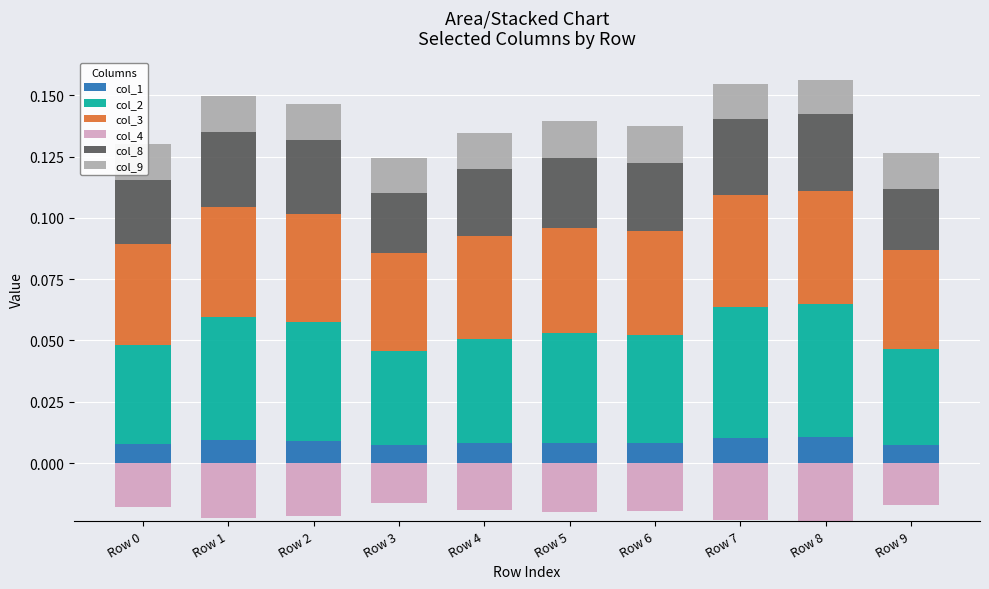

Reading left to right, list all the values displayed in this chart.

col_1: Row 0=0.0	Row 1=0.0	Row 2=0.0	Row 3=0.0	Row 4=0.0	Row 5=0.0	Row 6=0.0	Row 7=0.0	Row 8=0.0	Row 9=0.0
col_2: Row 0=0.0	Row 1=0.1	Row 2=0.0	Row 3=0.0	Row 4=0.0	Row 5=0.0	Row 6=0.0	Row 7=0.1	Row 8=0.1	Row 9=0.0
col_3: Row 0=0.0	Row 1=0.0	Row 2=0.0	Row 3=0.0	Row 4=0.0	Row 5=0.0	Row 6=0.0	Row 7=0.0	Row 8=0.0	Row 9=0.0
col_4: Row 0=0.0	Row 1=0.0	Row 2=0.0	Row 3=0.0	Row 4=0.0	Row 5=0.0	Row 6=0.0	Row 7=0.0	Row 8=0.0	Row 9=0.0
col_8: Row 0=0.0	Row 1=0.0	Row 2=0.0	Row 3=0.0	Row 4=0.0	Row 5=0.0	Row 6=0.0	Row 7=0.0	Row 8=0.0	Row 9=0.0
col_9: Row 0=0.0	Row 1=0.0	Row 2=0.0	Row 3=0.0	Row 4=0.0	Row 5=0.0	Row 6=0.0	Row 7=0.0	Row 8=0.0	Row 9=0.0